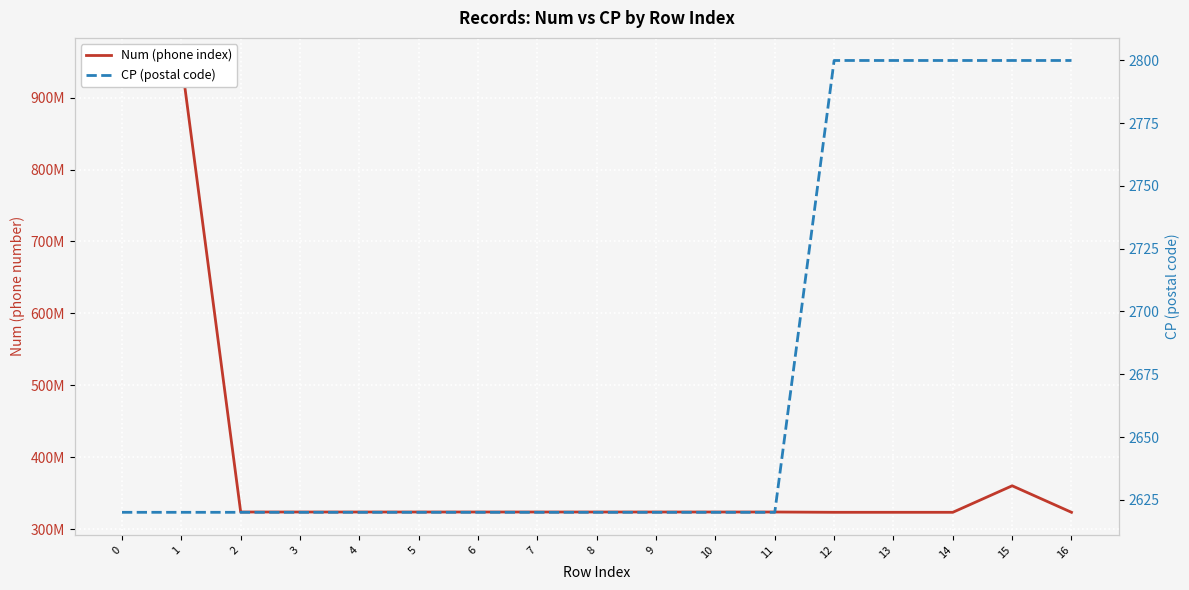

What is the maximum value for Num (phone index)?

951537649